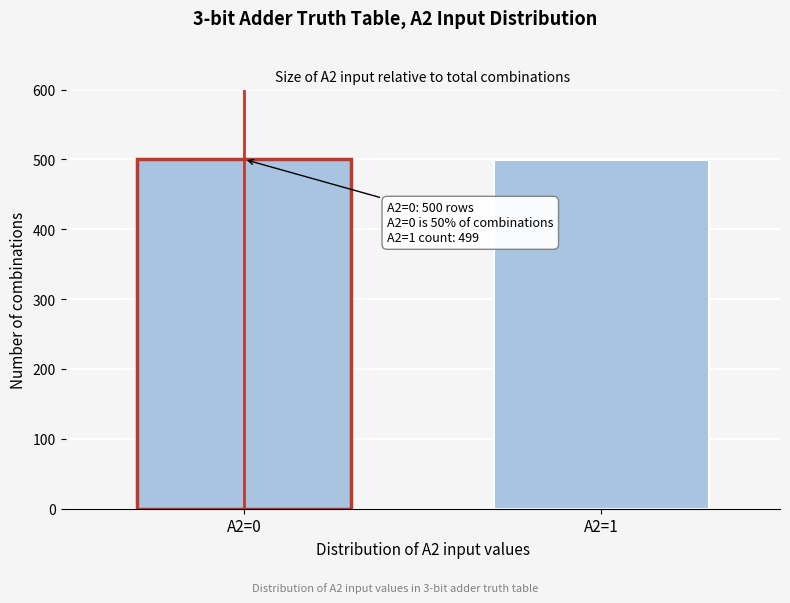

True or false: the data shows 500 at A2=0.

True